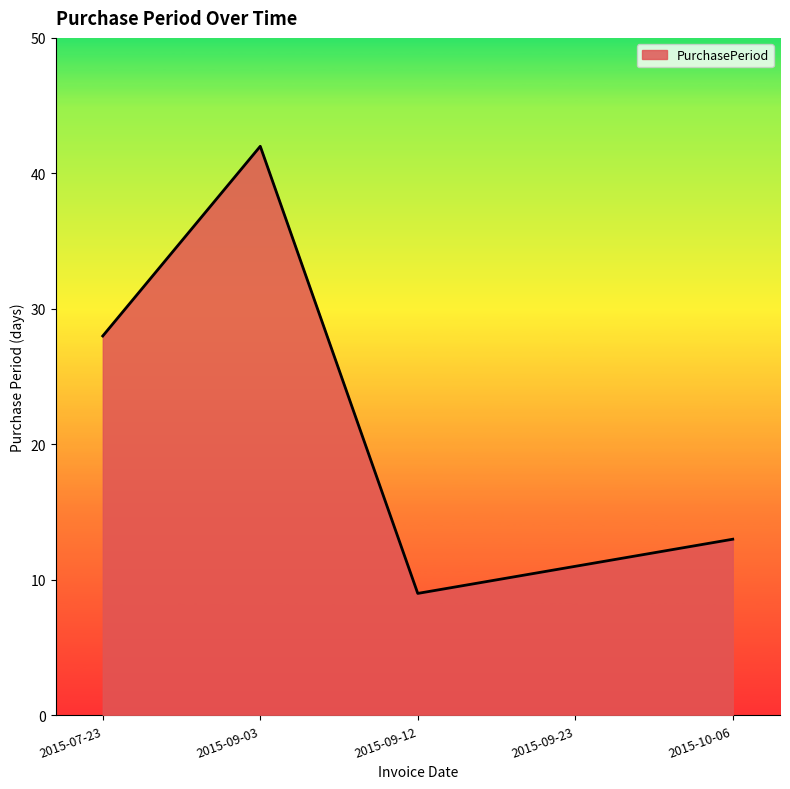

Where is the data nearest to the value 25?

2015-07-23